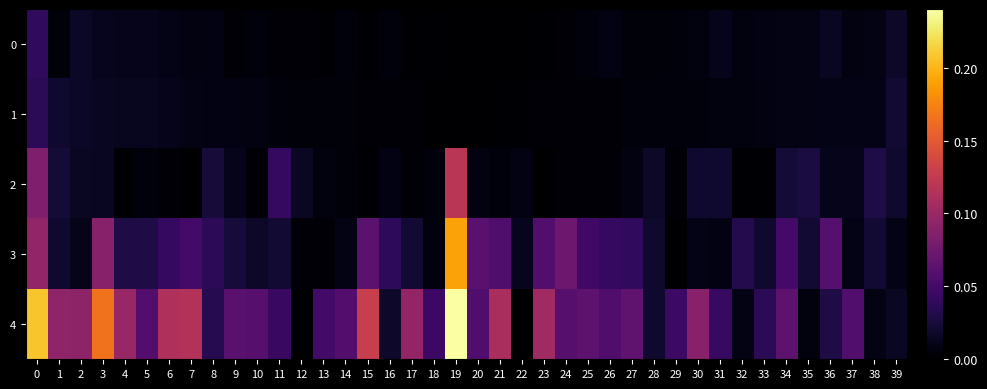

Between 16 and 33, which is larger?

33